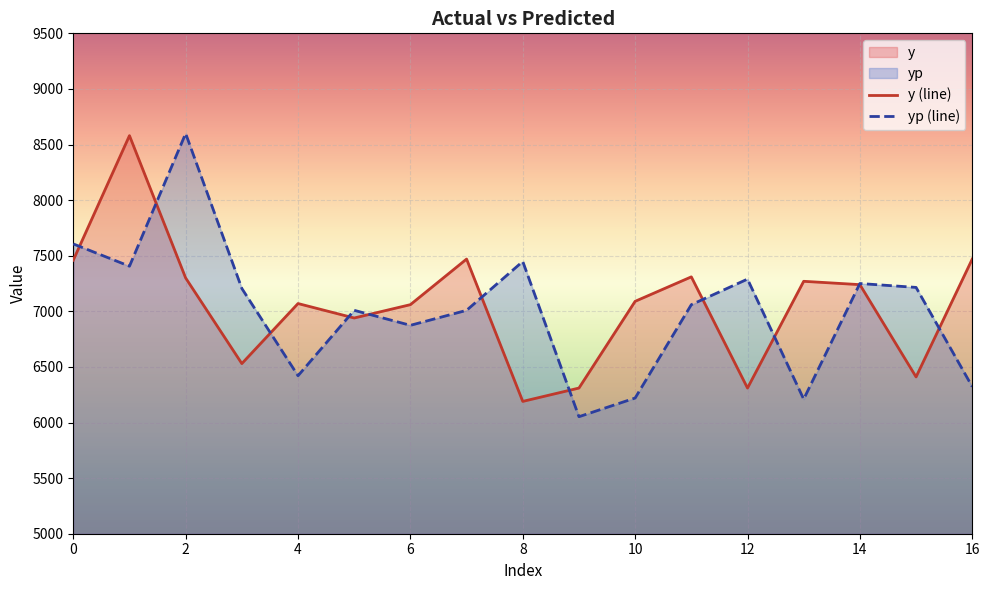

What is the difference between the second highest and minimum values in the y series?

1280.0